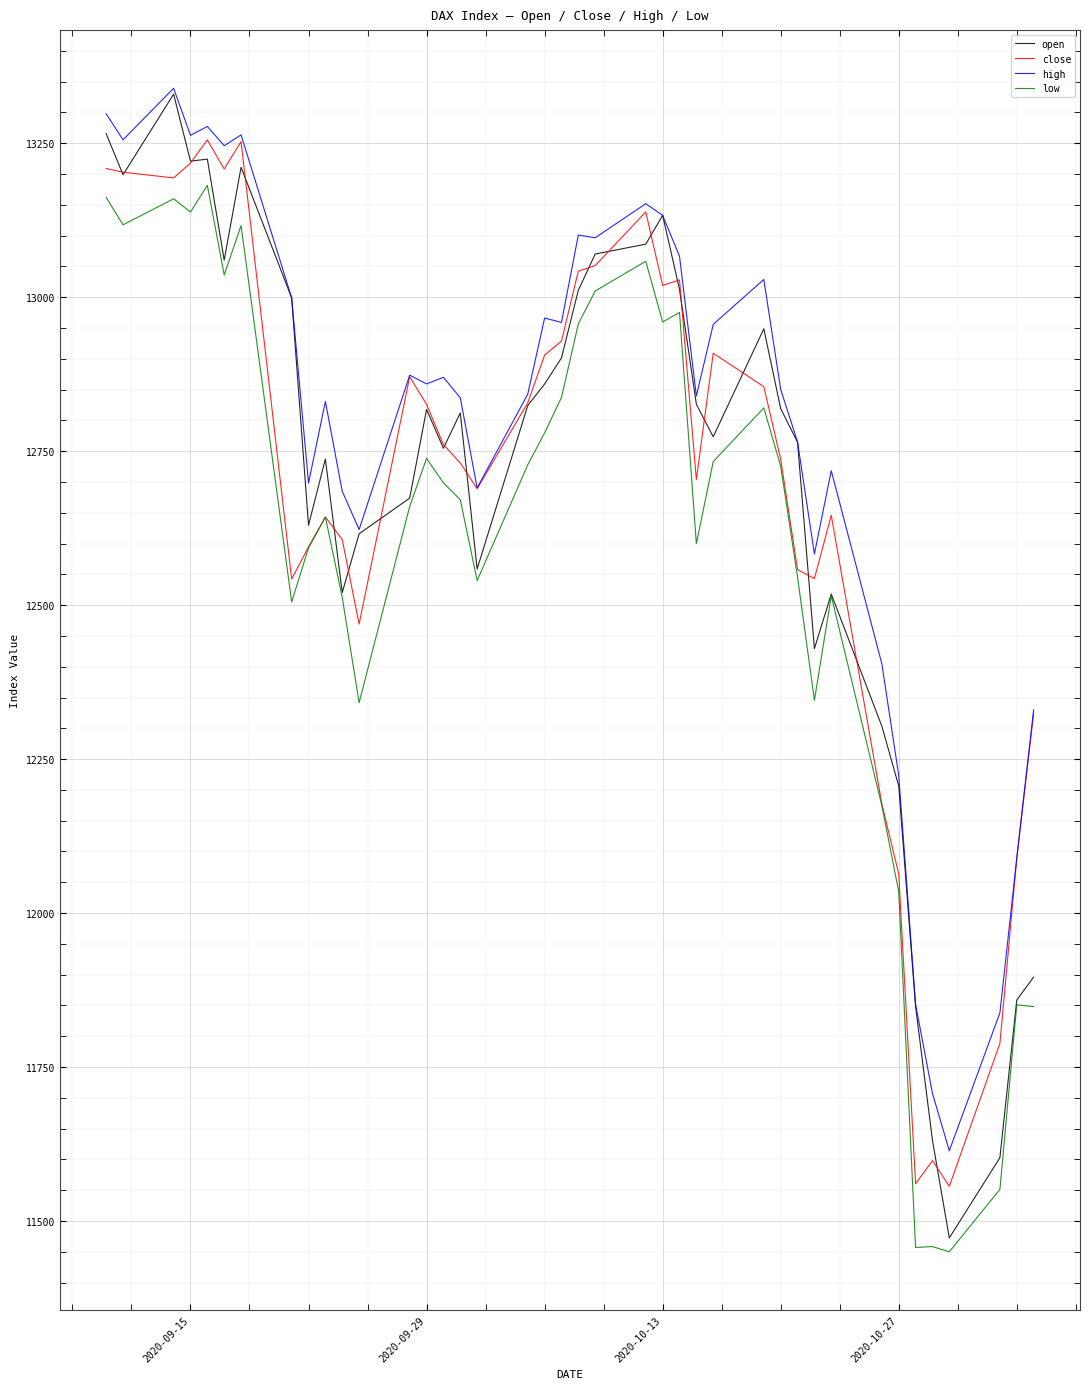

Does the chart have visible grid lines?

Yes